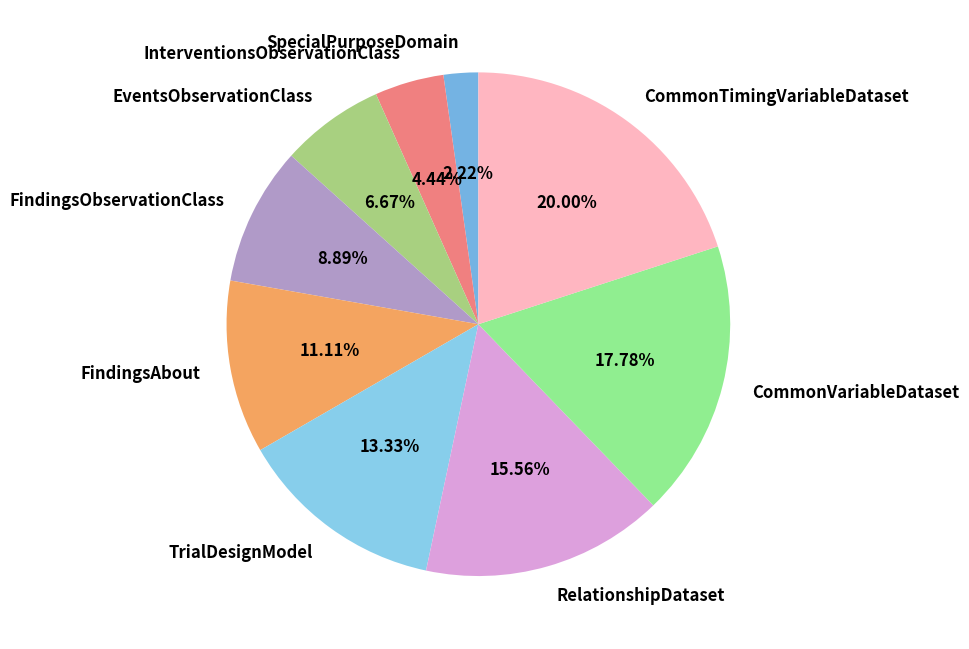

Count the number of slices in the pie.

9